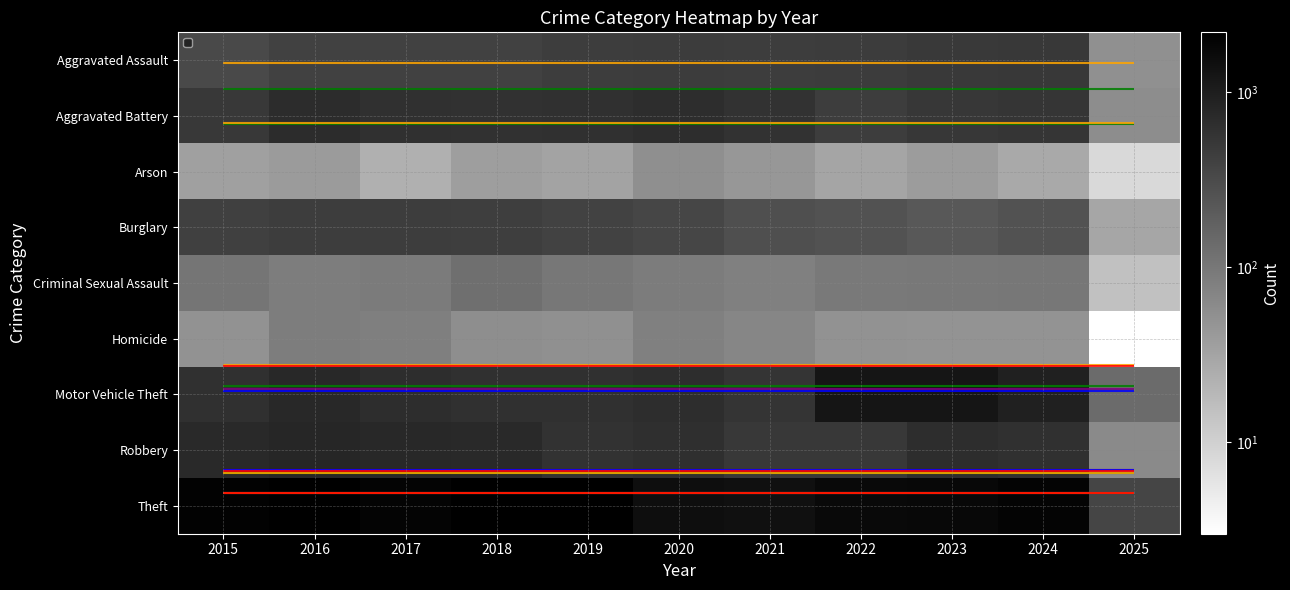

What is the approximate value of Aggravated Battery at 2017, to the nearest 50?

600